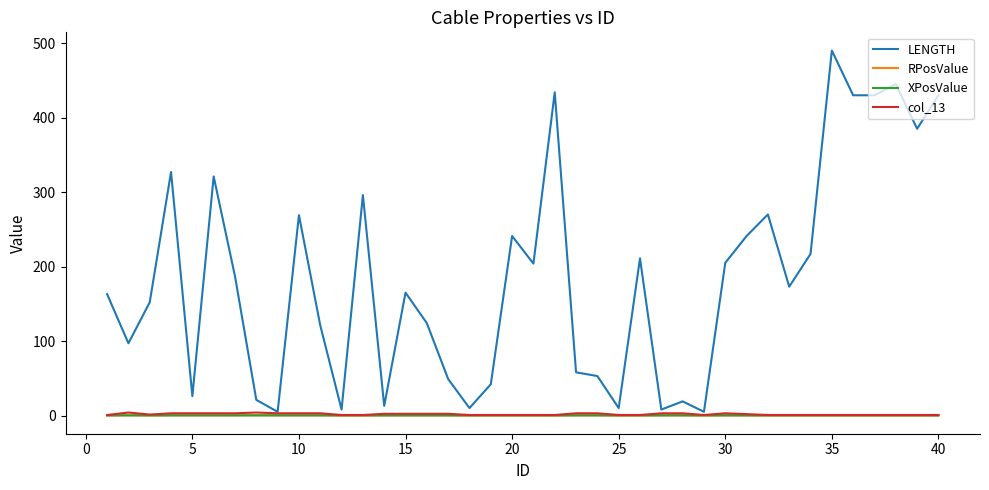

True or false: LENGTH and col_13 intersect in this chart.

False